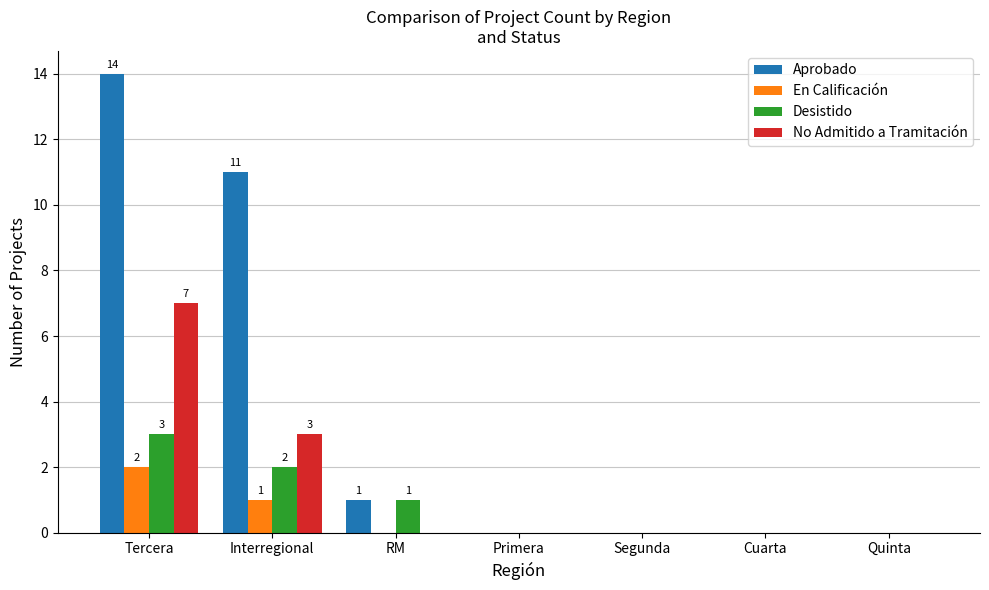

Count the No Admitido a Tramitación values in the range 0 to 3.

6